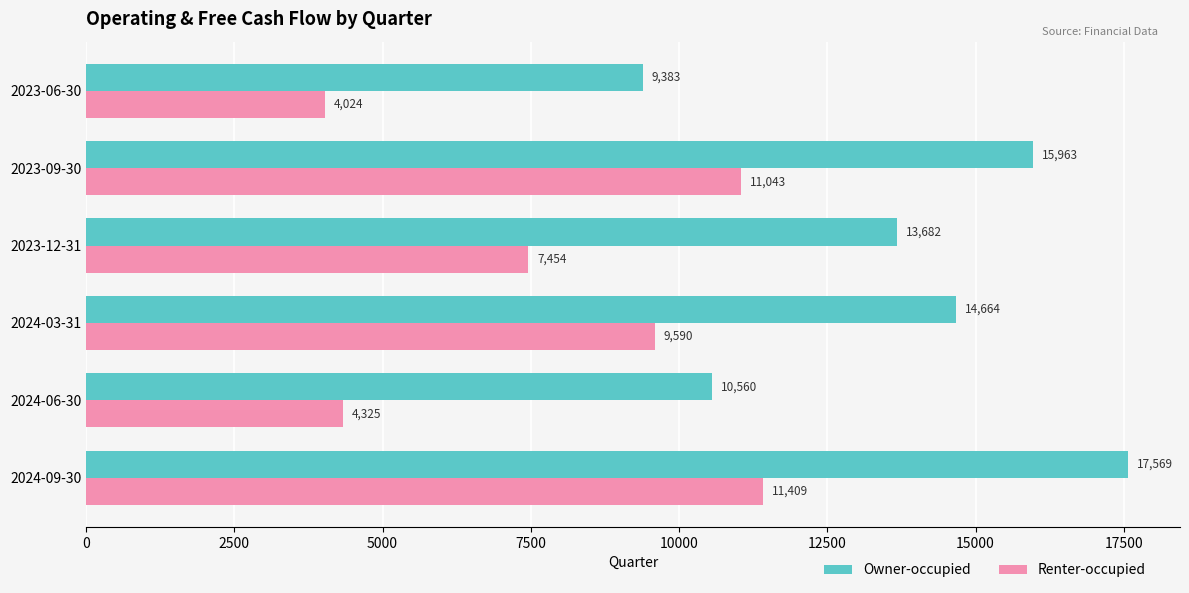

At how many categories does at least one series exceed 10402?

5